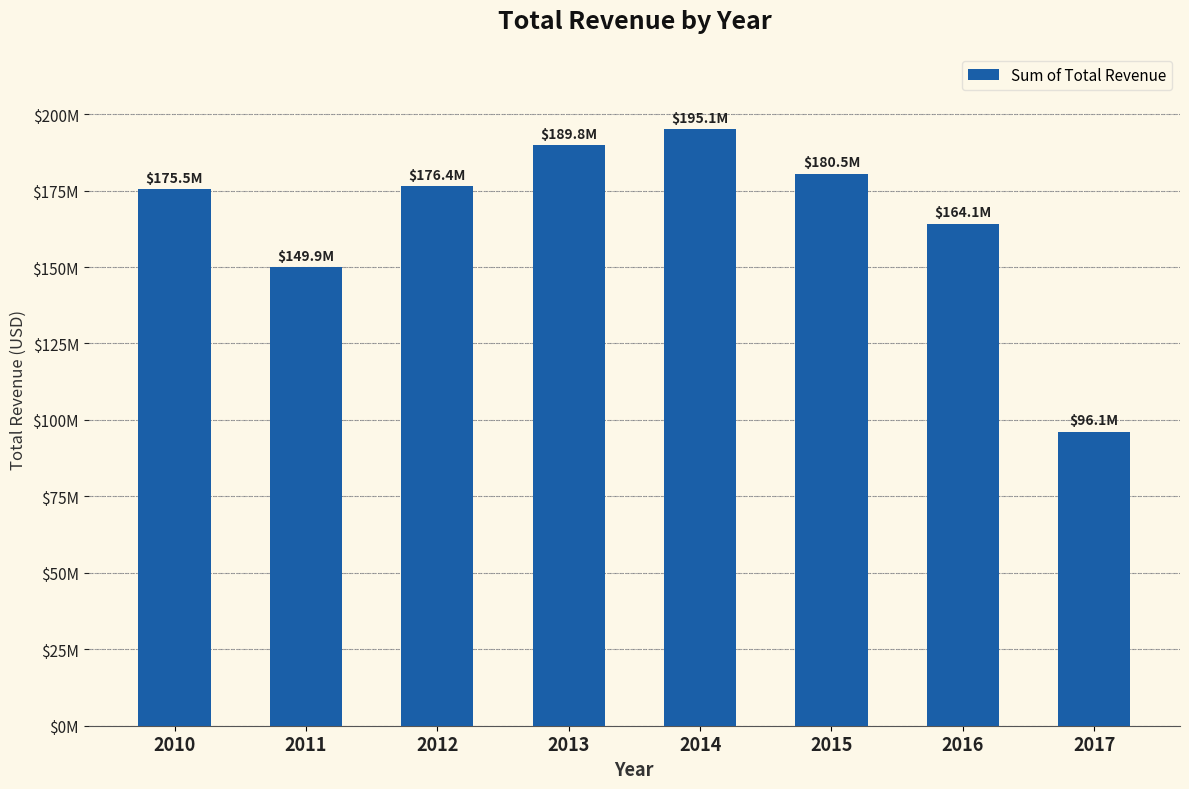

Rank the categories by value from lowest to highest.

2017, 2011, 2016, 2010, 2012, 2015, 2013, 2014